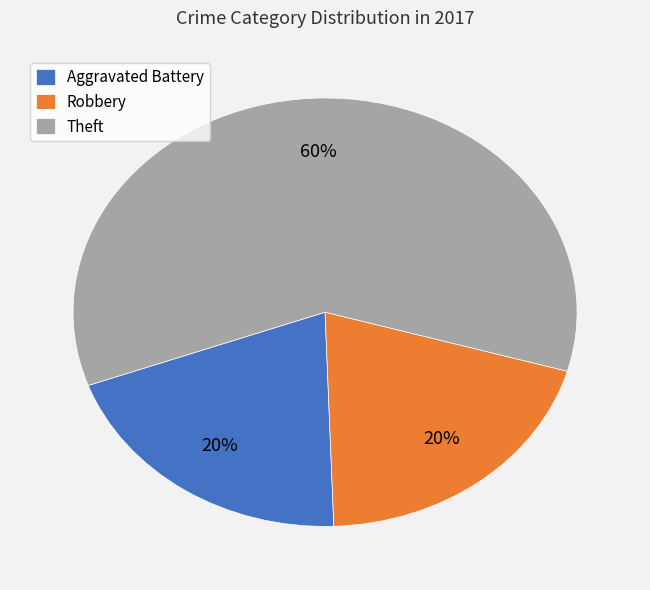

The Aggravated Battery slice represents 34% of the pie. True or false?

False